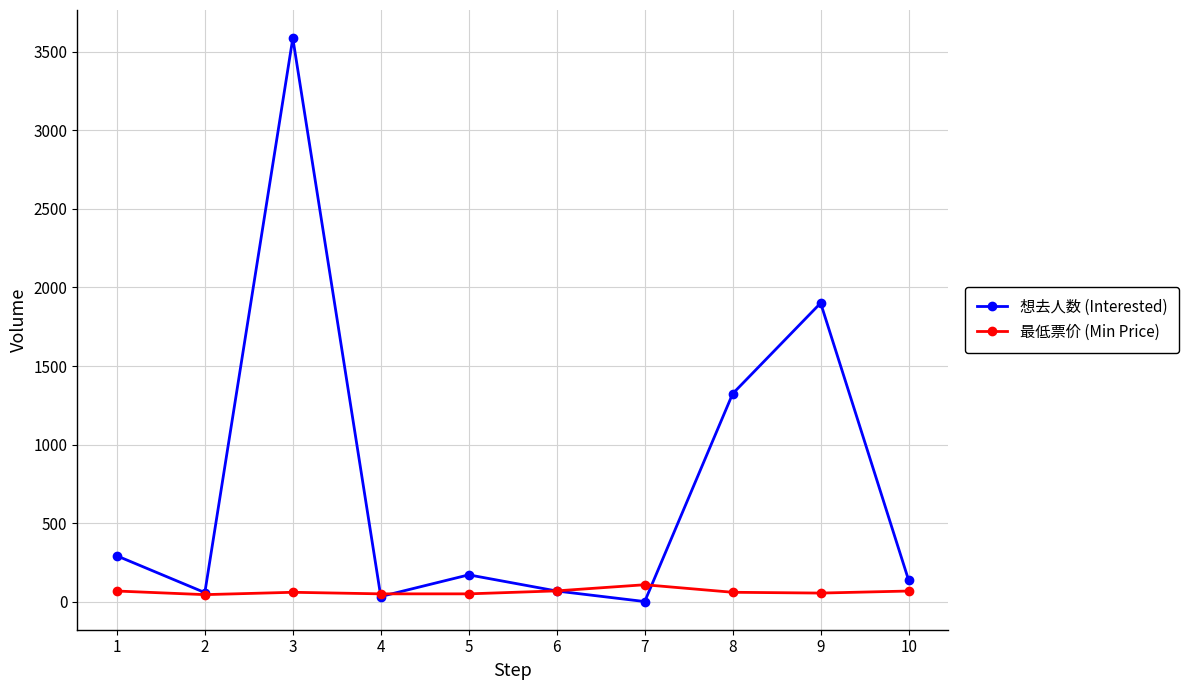

How many lines are shown in the chart?

2